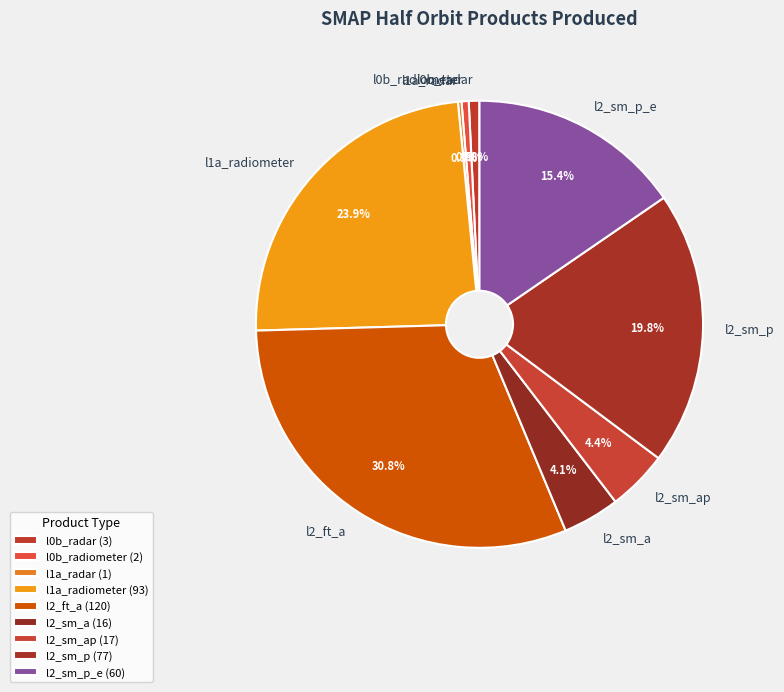

To the nearest percent, what portion does l1a_radiometer represent?

24%